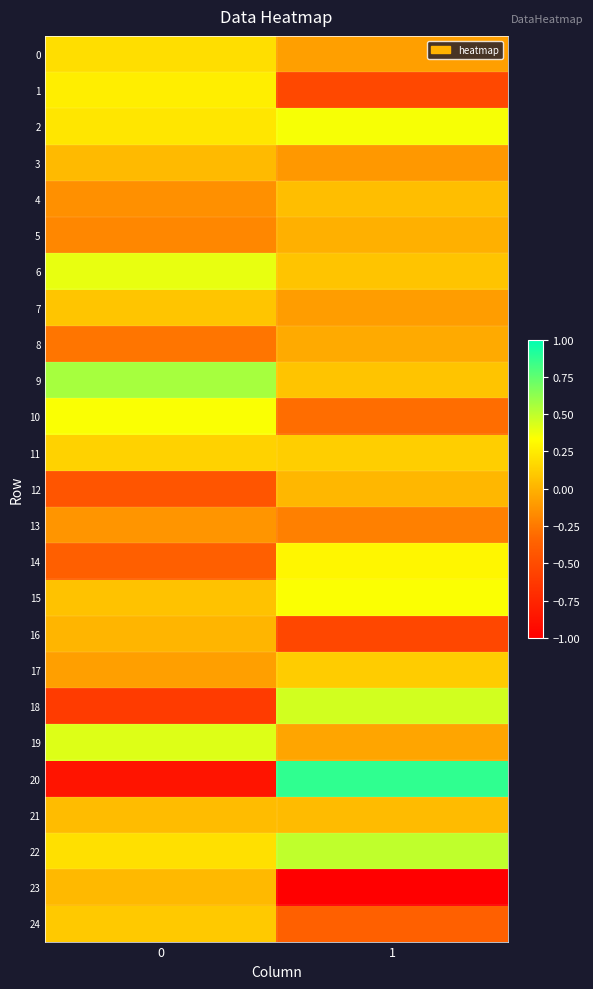

How many distinct data groups are displayed?

25